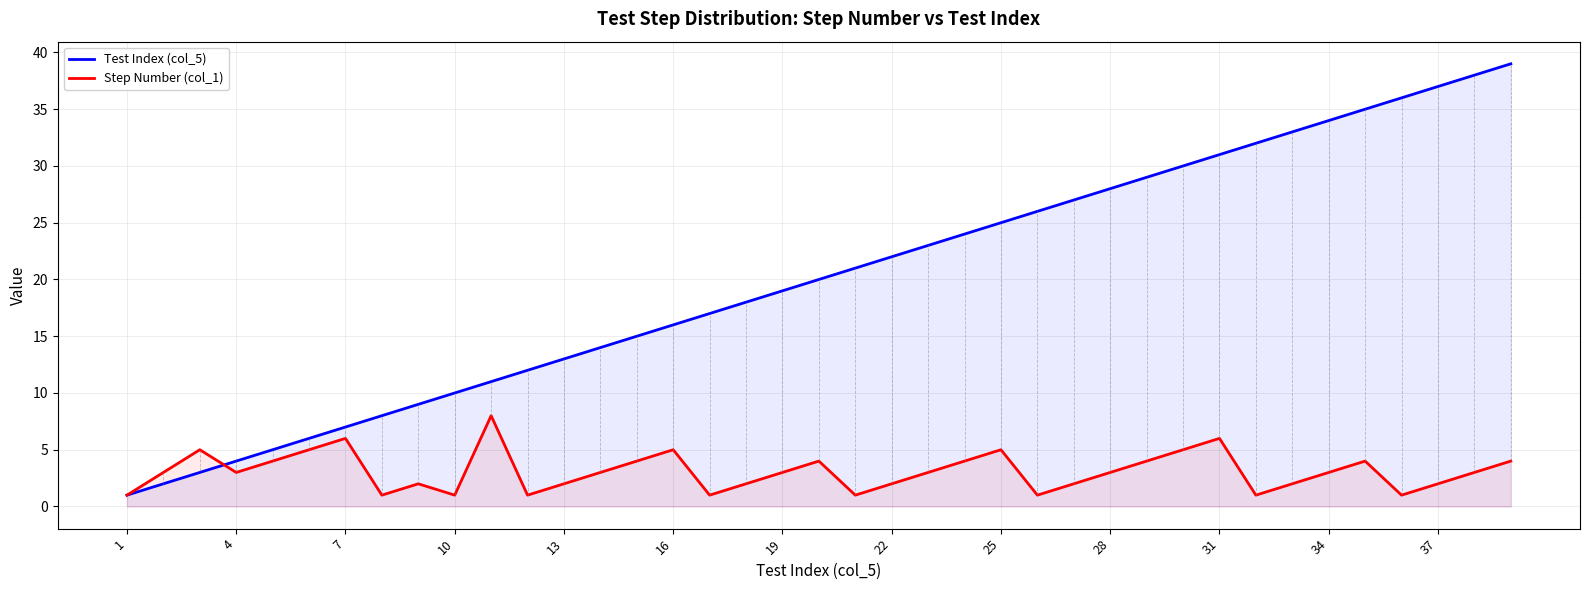

What is the smallest value displayed?

1